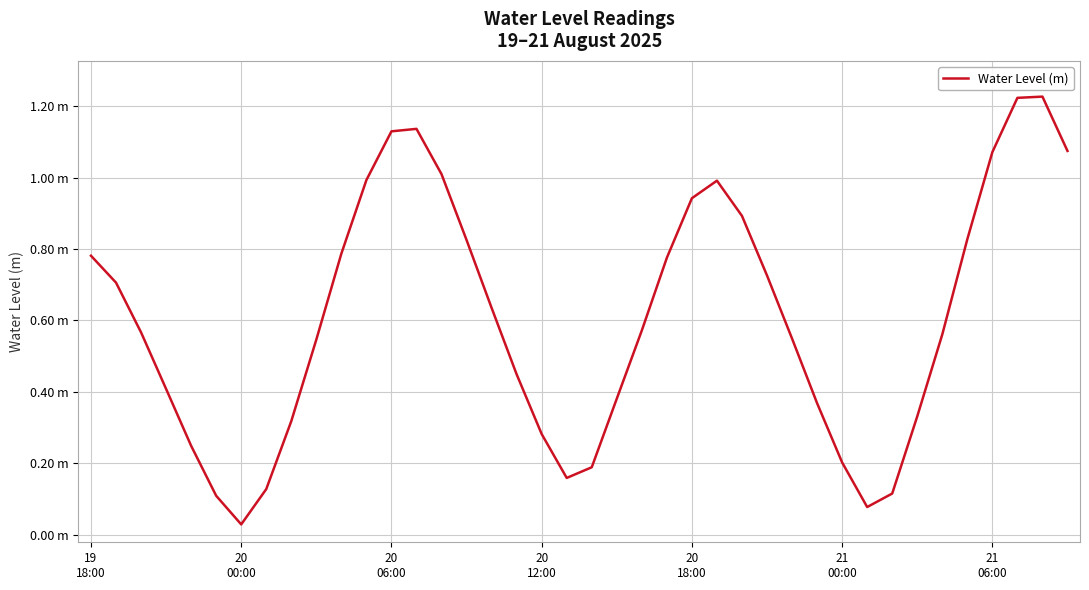

Does the chart display data point markers on the line(s)?

No